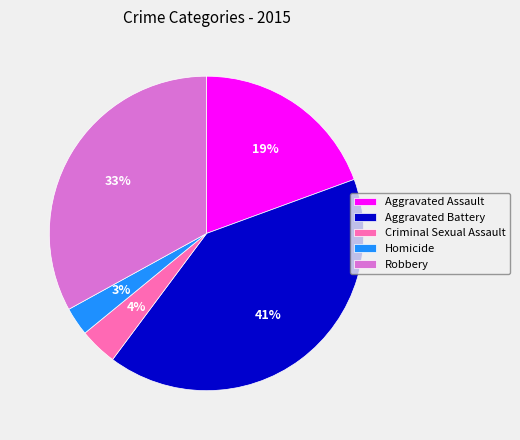

To the nearest percent, what percentage of the pie is Criminal Sexual Assault?

4%